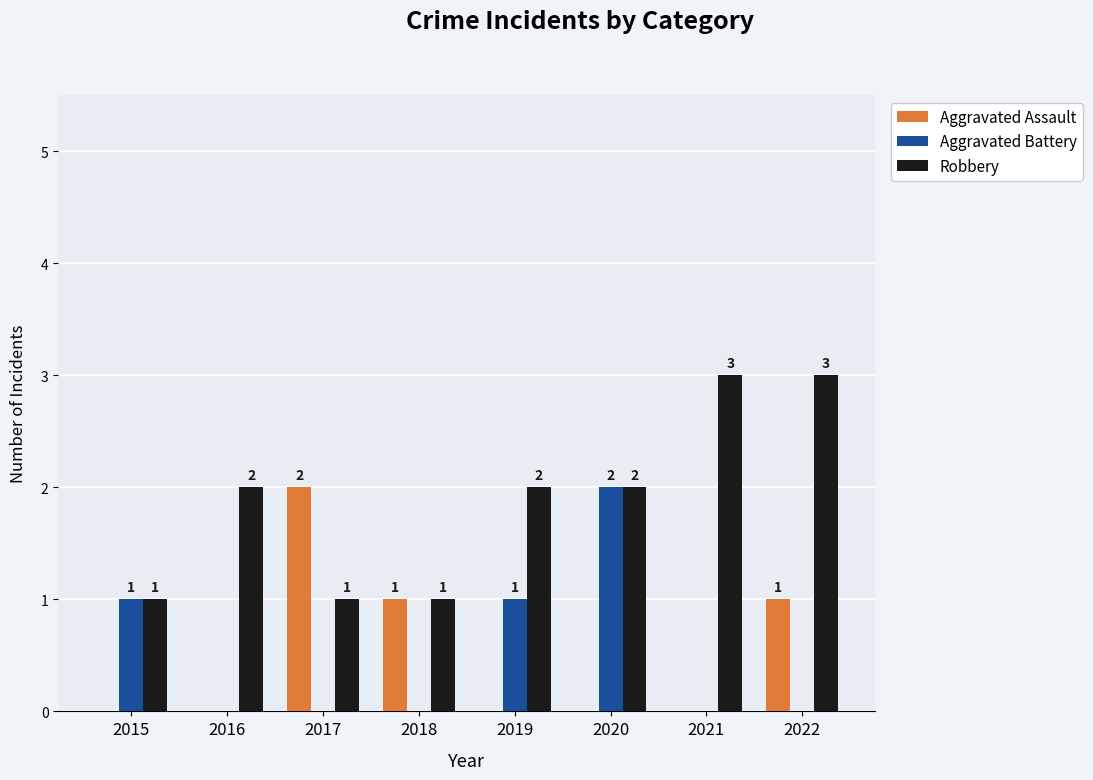

How many distinct data groups are displayed?

3